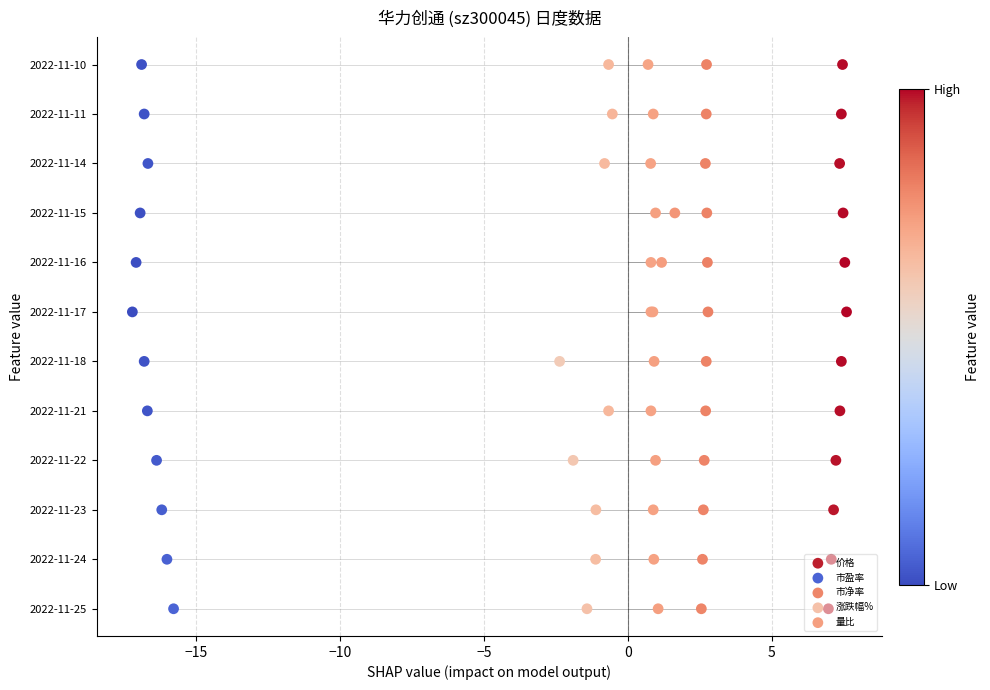

Which series has the largest total across all categories?

价格